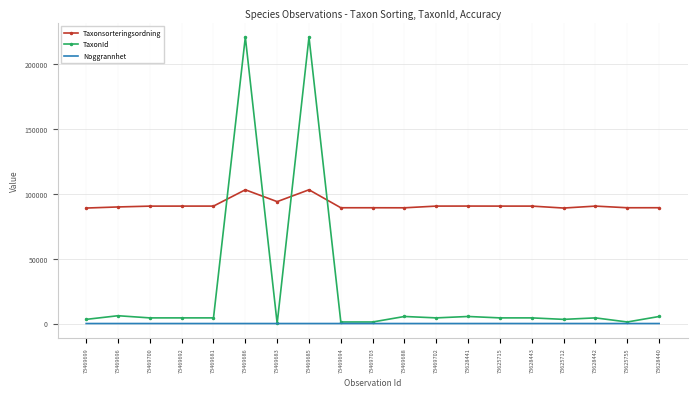

Which series has the largest total across all categories?

Taxonsorteringsordning